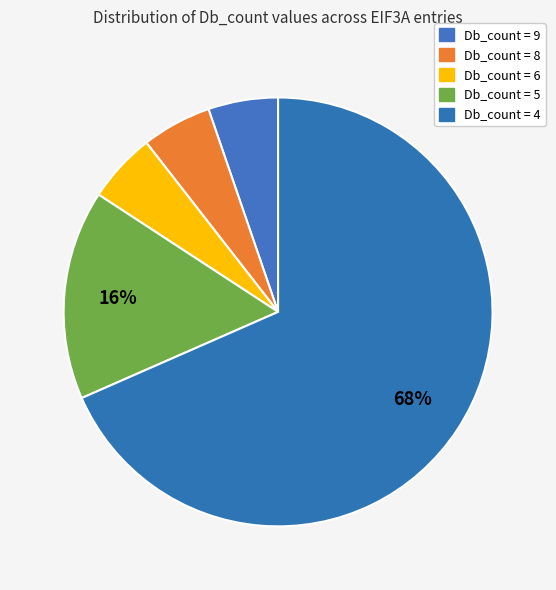

Count the number of slices in the pie.

5